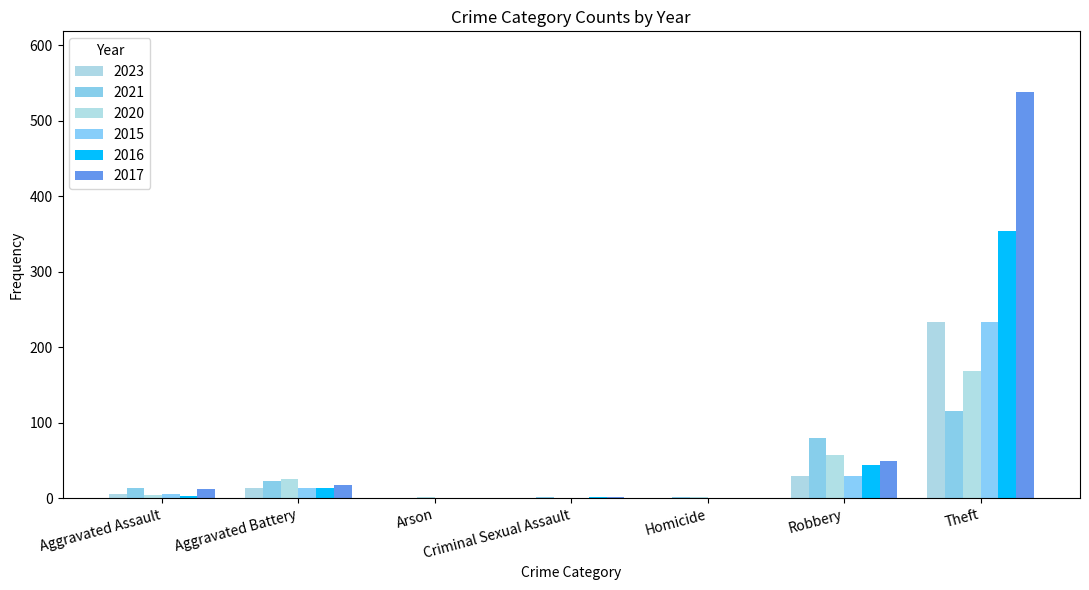

The value of 2020 at Criminal Sexual Assault is 0. True or false?

True